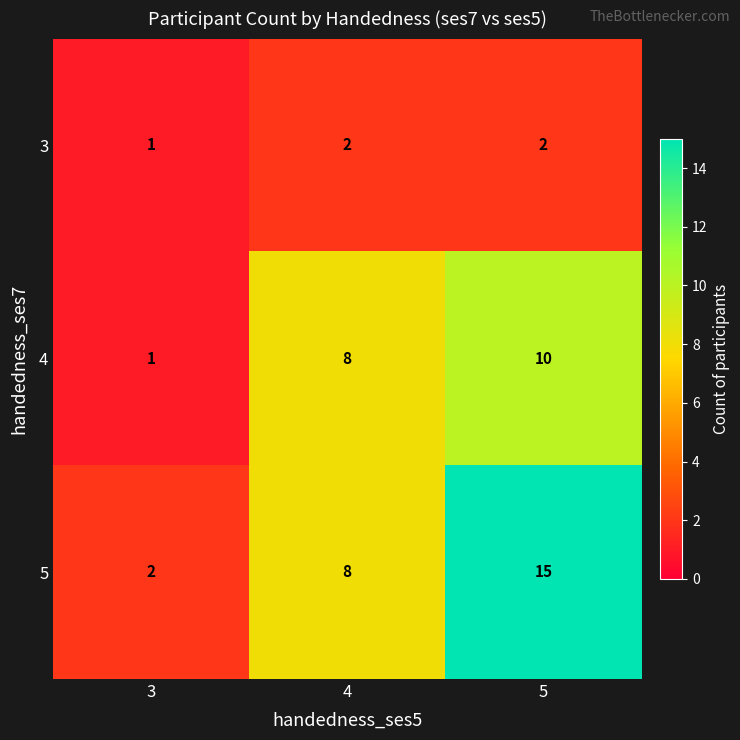

Which series has the largest total across all categories?

5